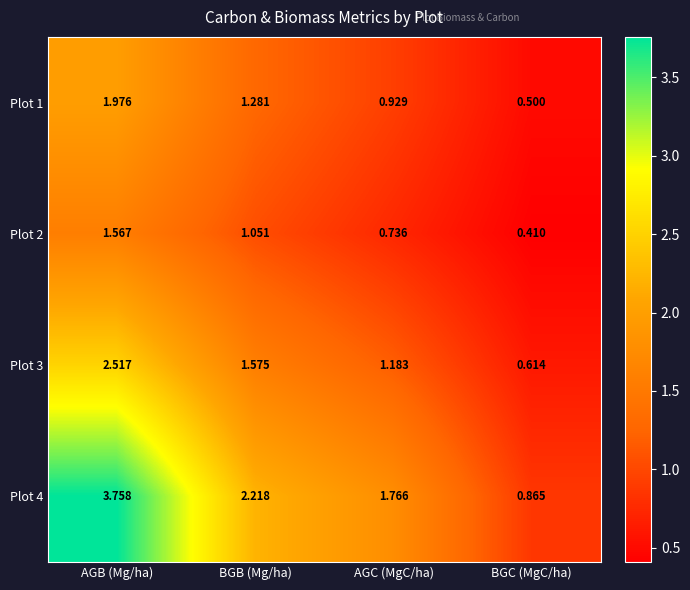

Which series has the largest total across all categories?

Plot 4